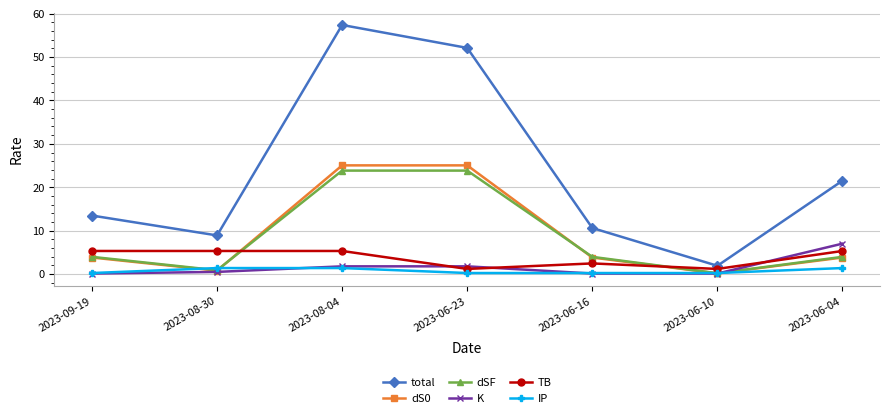

Reading left to right, list all the values displayed in this chart.

total: 2023-09-19=13.5	2023-08-30=8.9	2023-08-04=57.4	2023-06-23=52.1	2023-06-16=10.6	2023-06-10=1.9	2023-06-04=21.5
dS0: 2023-09-19=3.8	2023-08-30=0.8	2023-08-04=25.0	2023-06-23=25.0	2023-06-16=3.8	2023-06-10=0.2	2023-06-04=3.8
dSF: 2023-09-19=4.0	2023-08-30=0.9	2023-08-04=23.8	2023-06-23=23.8	2023-06-16=4.0	2023-06-10=0.2	2023-06-04=4.0
K: 2023-09-19=0.1	2023-08-30=0.5	2023-08-04=1.8	2023-06-23=1.8	2023-06-16=0.1	2023-06-10=0.1	2023-06-04=7.0
TB: 2023-09-19=5.3	2023-08-30=5.3	2023-08-04=5.3	2023-06-23=1.2	2023-06-16=2.5	2023-06-10=1.2	2023-06-04=5.3
IP: 2023-09-19=0.2	2023-08-30=1.4	2023-08-04=1.4	2023-06-23=0.2	2023-06-16=0.2	2023-06-10=0.2	2023-06-04=1.4